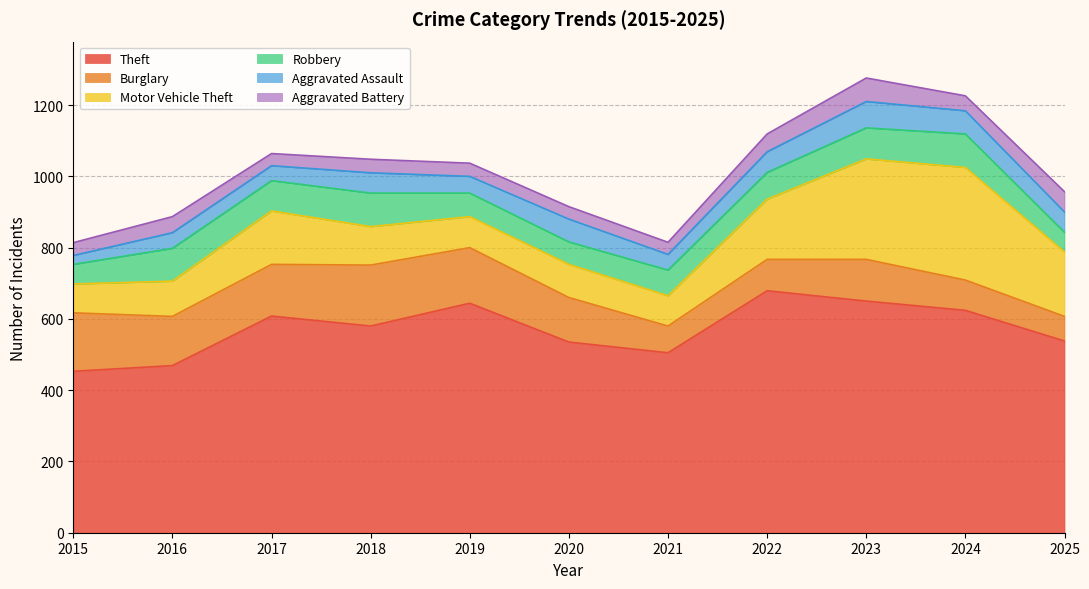

Which category has the highest value in the Theft series?

2022